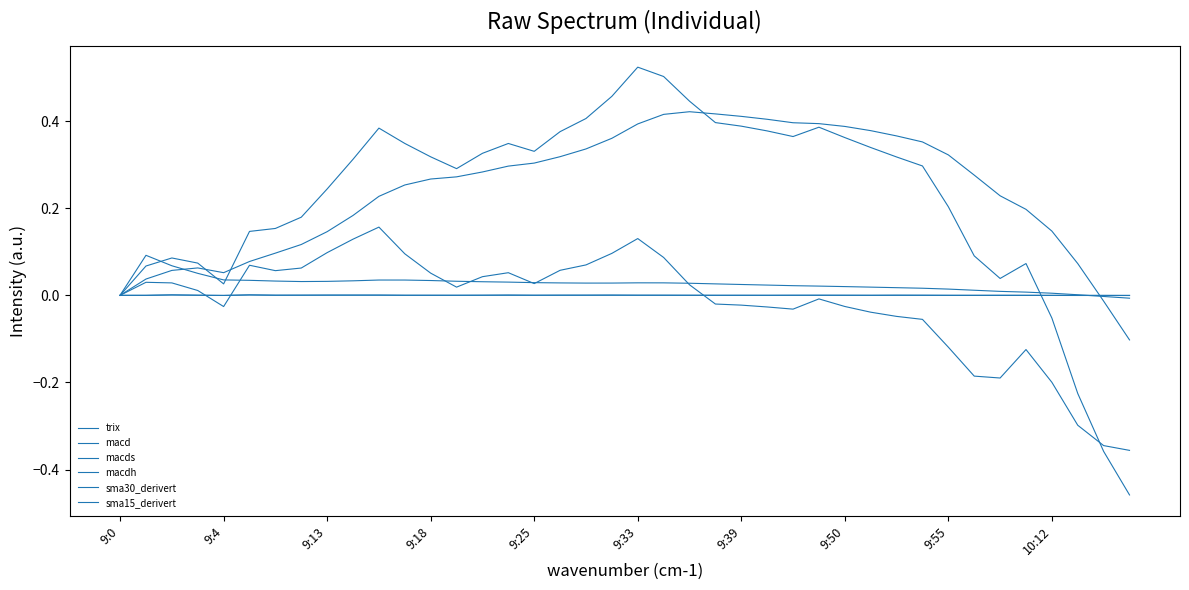

Reading right to left, list all the values displayed in this chart.

trix: -0.0	-0.0	0.0	0.0	0.0	0.0	0.0	0.0	0.0	0.0	0.0	0.0	0.0	0.0	0.0	0.0	0.0	0.0	0.0	0.0	0.0	0.0	0.0	0.0	0.0	0.0	0.0	0.0	0.0	0.0	0.0	0.0	0.0	0.0	0.0	0.0	0.1	0.1	0.1	0.0
macd: -0.5	-0.4	-0.2	-0.1	0.1	0.0	0.1	0.2	0.3	0.3	0.3	0.4	0.4	0.4	0.4	0.4	0.4	0.4	0.5	0.5	0.5	0.4	0.4	0.3	0.3	0.3	0.3	0.3	0.3	0.4	0.3	0.2	0.2	0.2	0.1	0.0	0.1	0.1	0.1	0.0
macds: -0.1	-0.0	0.1	0.1	0.2	0.2	0.3	0.3	0.4	0.4	0.4	0.4	0.4	0.4	0.4	0.4	0.4	0.4	0.4	0.4	0.4	0.3	0.3	0.3	0.3	0.3	0.3	0.3	0.3	0.2	0.2	0.1	0.1	0.1	0.1	0.1	0.1	0.1	0.0	0.0
macdh: -0.4	-0.3	-0.3	-0.2	-0.1	-0.2	-0.2	-0.1	-0.1	-0.0	-0.0	-0.0	-0.0	-0.0	-0.0	-0.0	-0.0	0.0	0.1	0.1	0.1	0.1	0.1	0.0	0.1	0.0	0.0	0.1	0.1	0.2	0.1	0.1	0.1	0.1	0.1	-0.0	0.0	0.0	0.0	0.0
sma30_derivert: -0.0	-0.0	-0.0	0.0	0.0	0.0	0.0	0.0	0.0	0.0	0.0	0.0	0.0	0.0	0.0	0.0	0.0	0.0	0.0	0.0	0.0	0.0	0.0	0.0	0.0	0.0	0.0	0.0	0.0	0.0	0.0	0.0	0.0	0.0	0.0	-0.0	0.0	0.0	0.0	0.0
sma15_derivert: -0.0	-0.0	-0.0	-0.0	-0.0	-0.0	-0.0	-0.0	0.0	0.0	0.0	0.0	0.0	0.0	0.0	0.0	0.0	0.0	0.0	0.0	0.0	0.0	0.0	0.0	0.0	0.0	0.0	0.0	0.0	0.0	0.0	0.0	0.0	0.0	0.0	-0.0	0.0	0.0	0.0	0.0